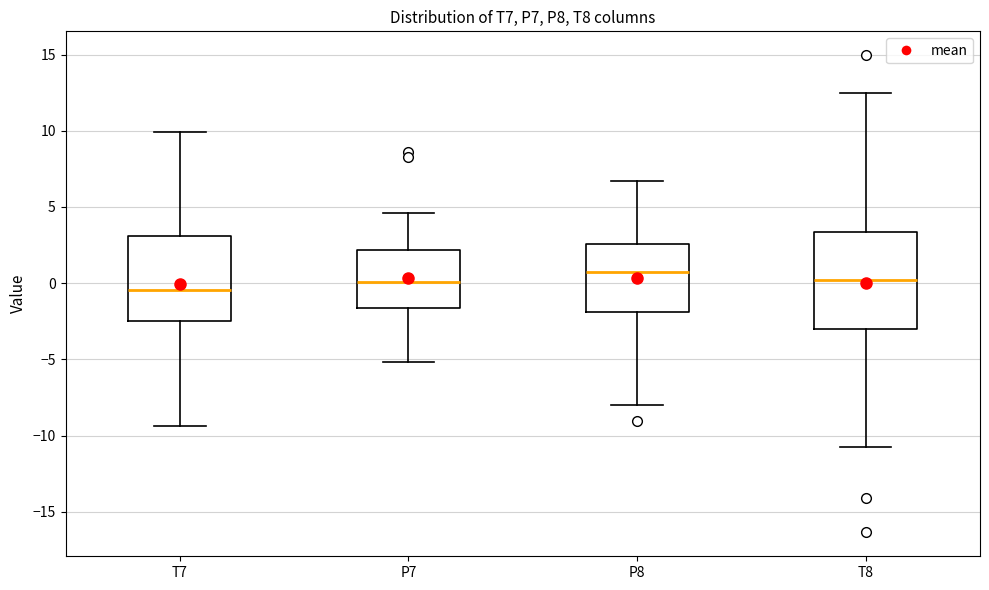

Reading left to right, read every box against the y-axis: the position of its median line, the range the box covers, and the ends of its whiskers. The values are not printed on the chart, so give them approximately, as read against the axis.

T7: median -0.5, box -2.5 to 3.0, whiskers -9.5 to 10.0
P7: median 0.0, box -1.5 to 2.0, whiskers -5.0 to 4.5
P8: median 0.5, box -2.0 to 2.5, whiskers -8.0 to 6.5
T8: median 0.0, box -3.0 to 3.5, whiskers -11.0 to 12.5